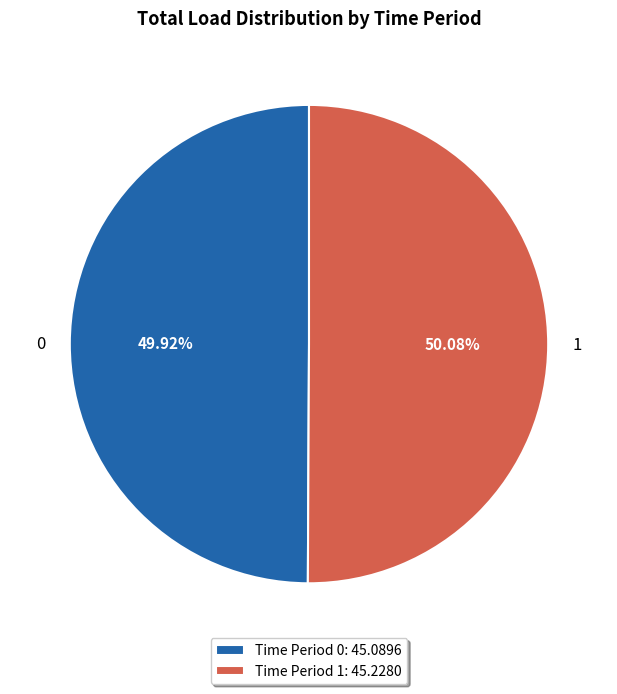

What is the ratio of the value at Time Period 0: 45.0896 to the value at Time Period 1: 45.2280?

1.0